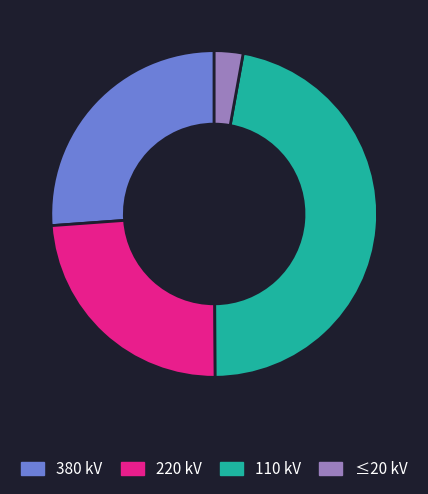

The 220 kV slice represents 37% of the pie. True or false?

False